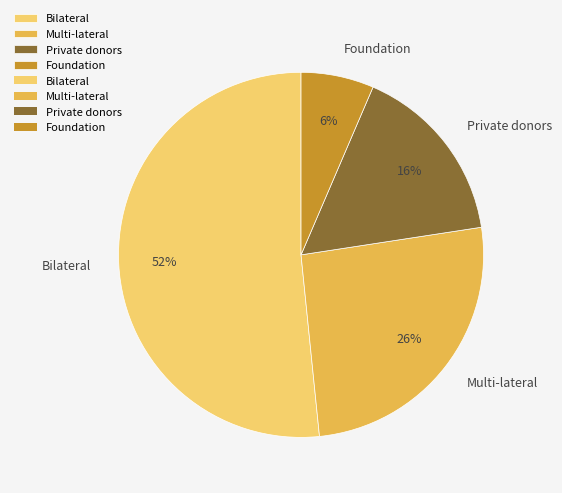

Which slice is the largest?

Bilateral